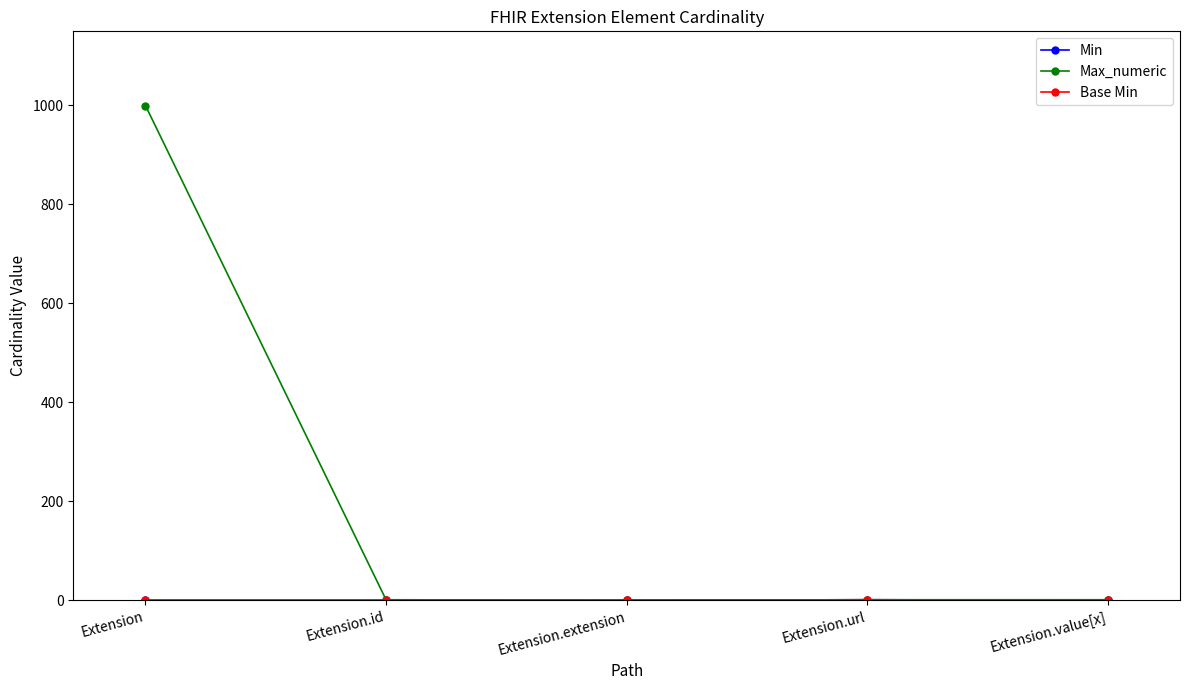

How many interior local peaks does the Min series have?

1